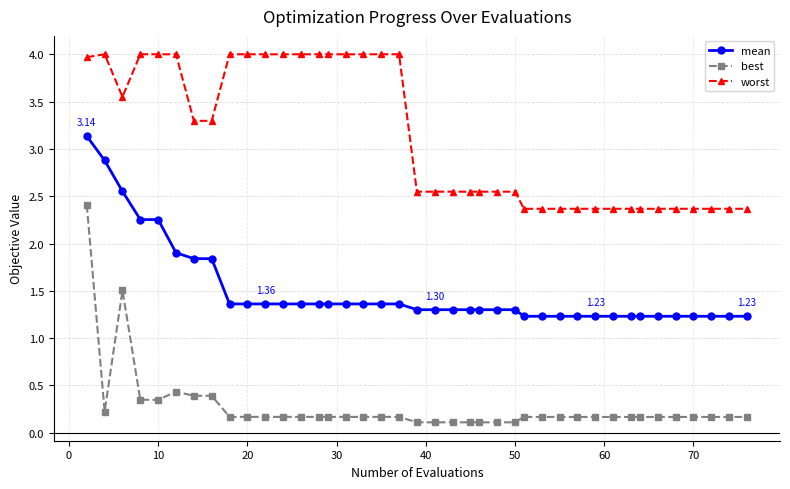

Count the number of categories in the chart.

40